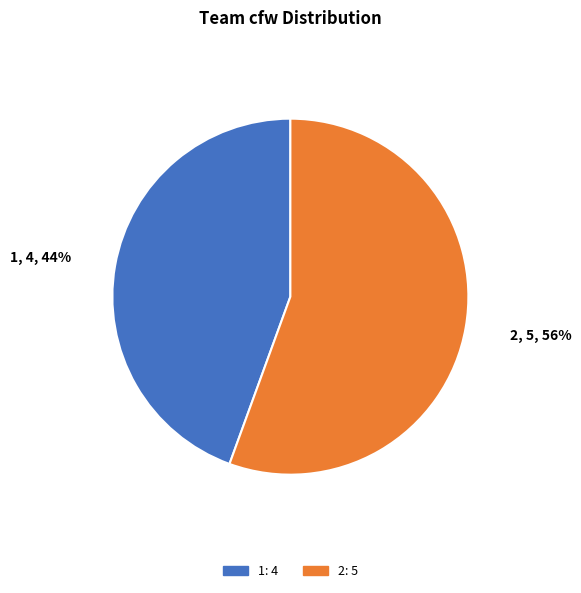

How many slices are in this pie chart?

2